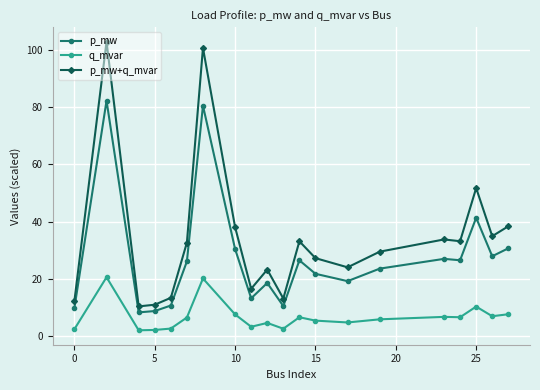

Which series has the largest range (max minus min)?

p_mw+q_mvar